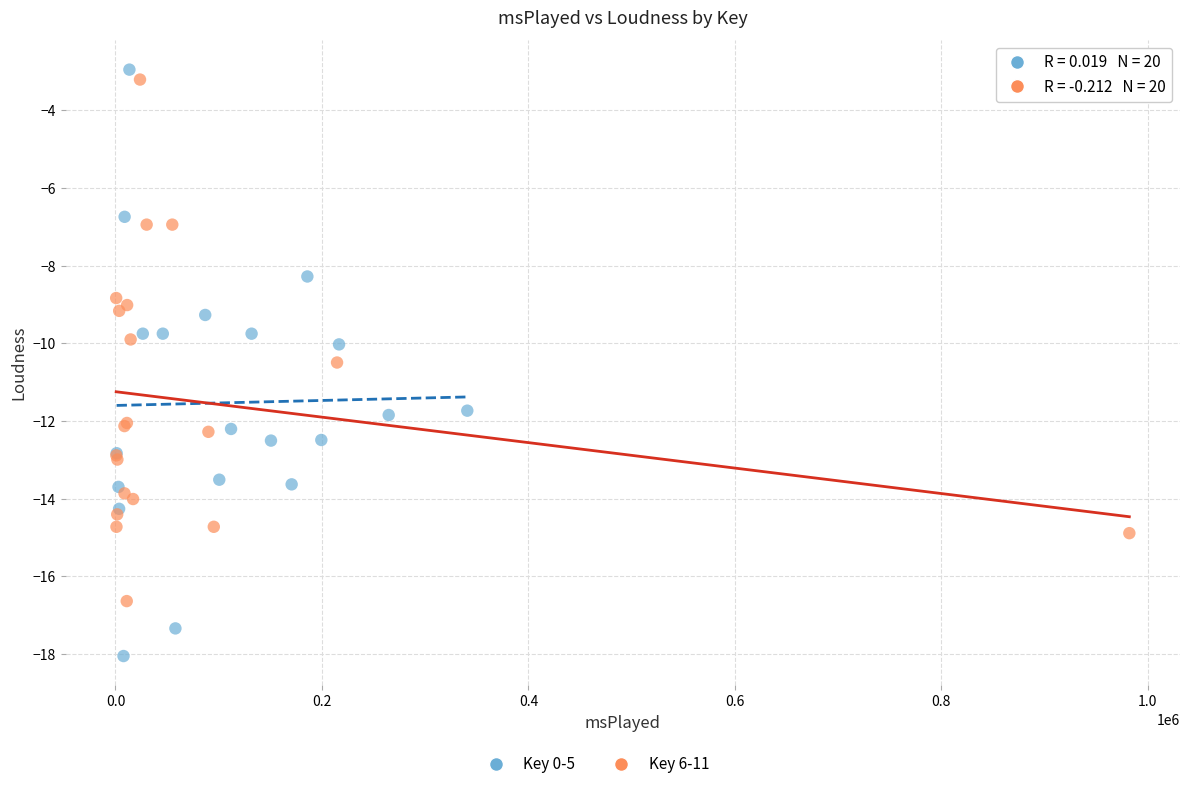

Which series contains the lowest Y value?

Key 0-5